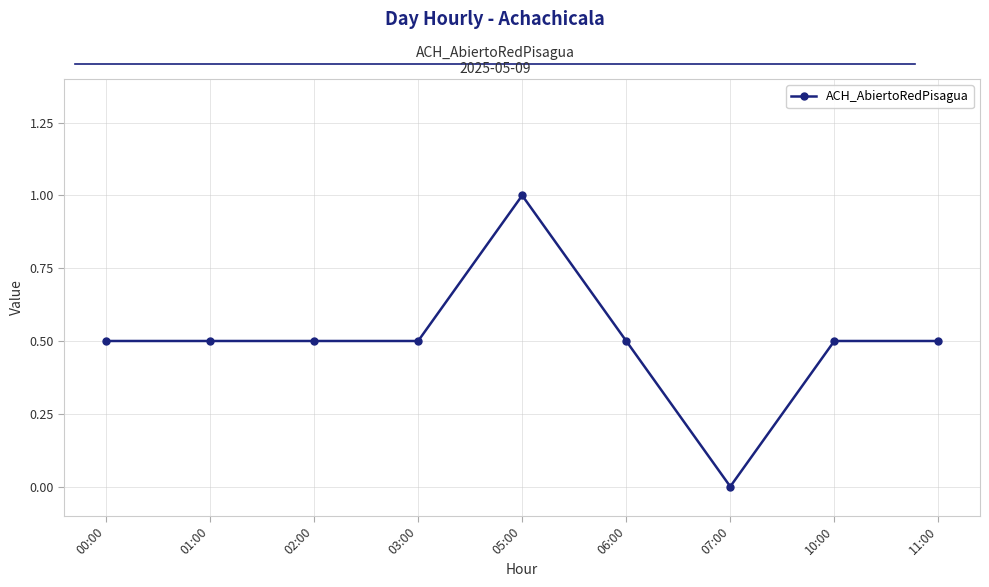

The chart shows a value of 0.5 at 03:00. True or false?

True